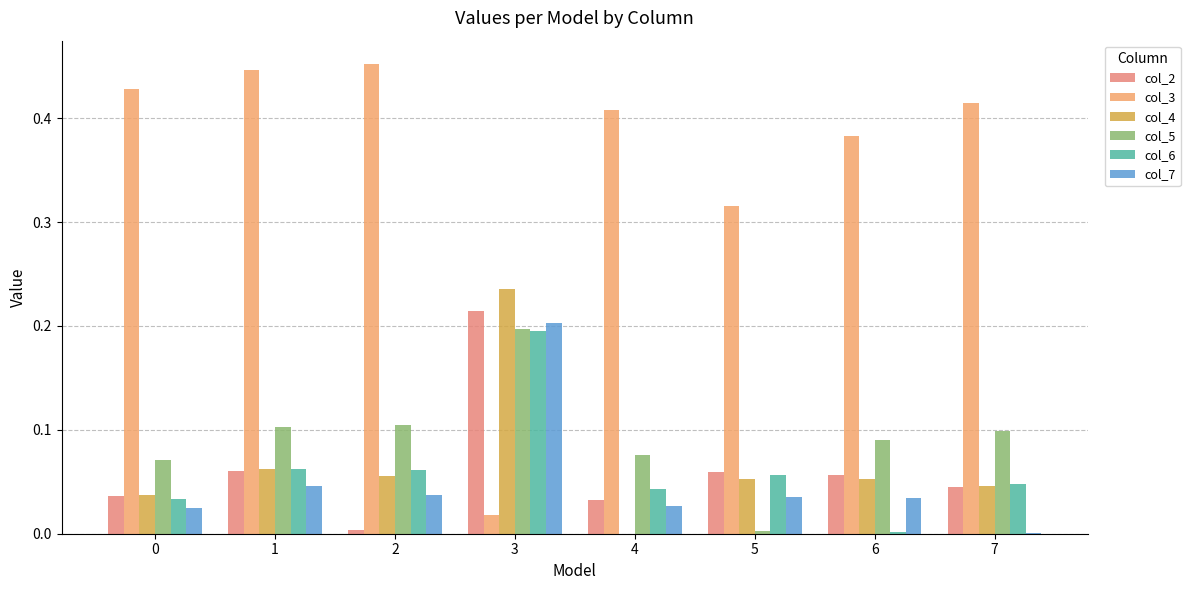

Count the number of data series in this chart.

6